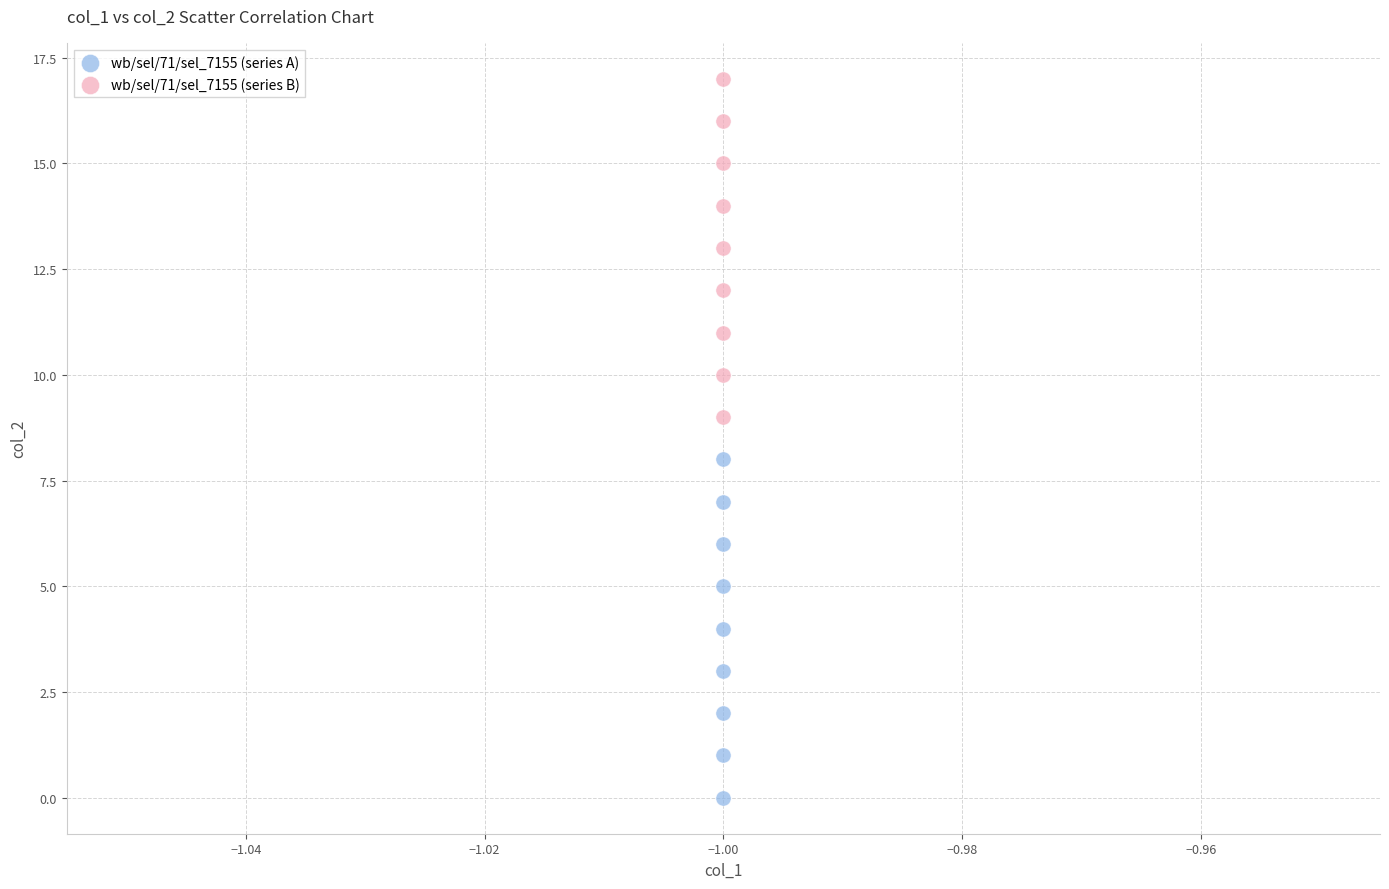

Which series contains the lowest Y value?

wb/sel/71/sel_7155 (series A)